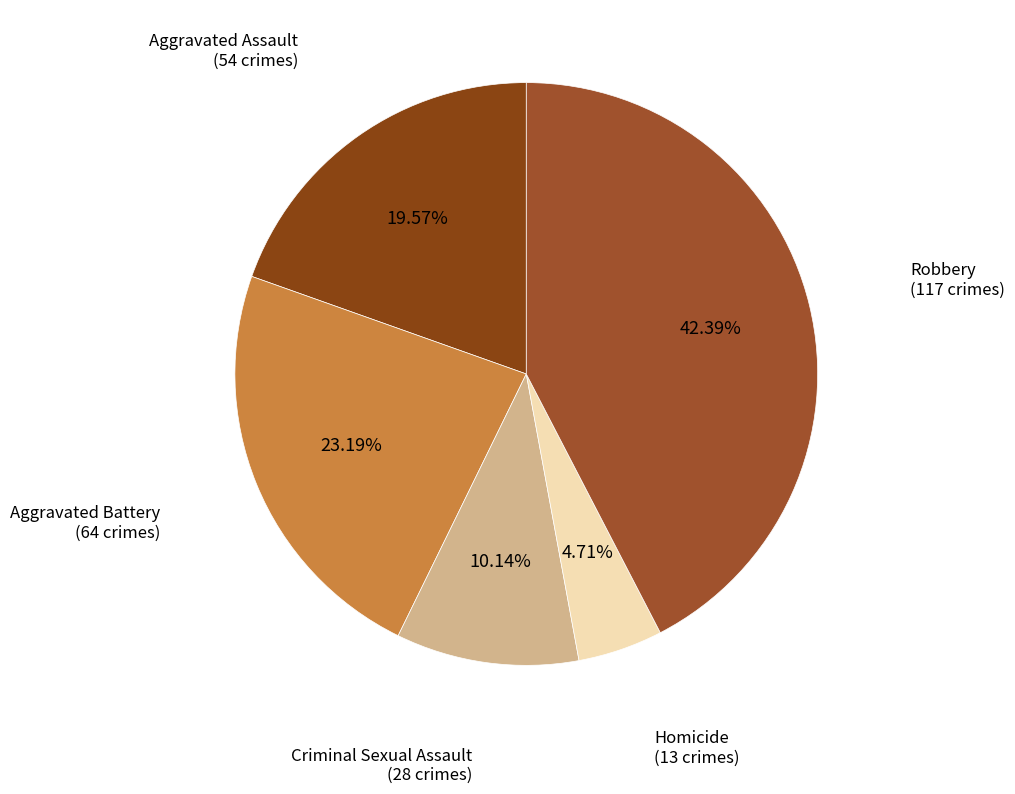

How many slices are in this pie chart?

5